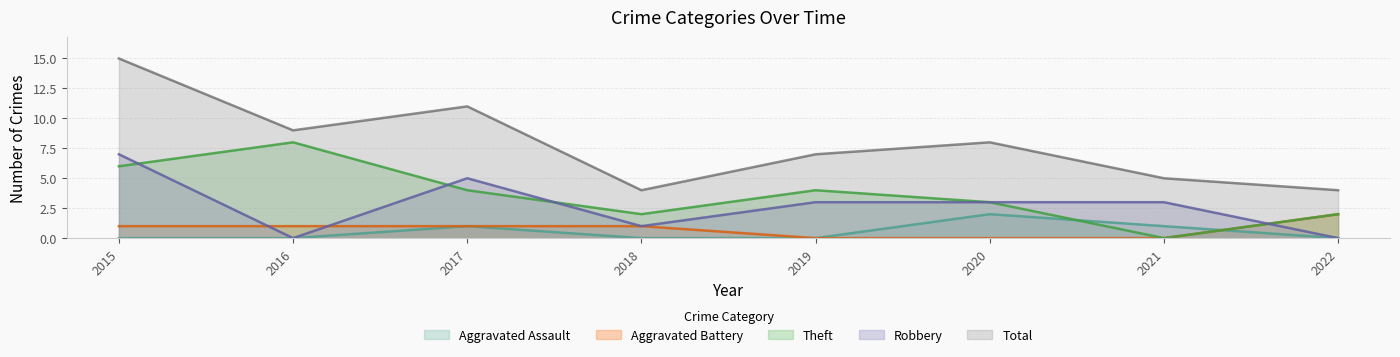

How many interior local valleys does the Robbery series have?

2